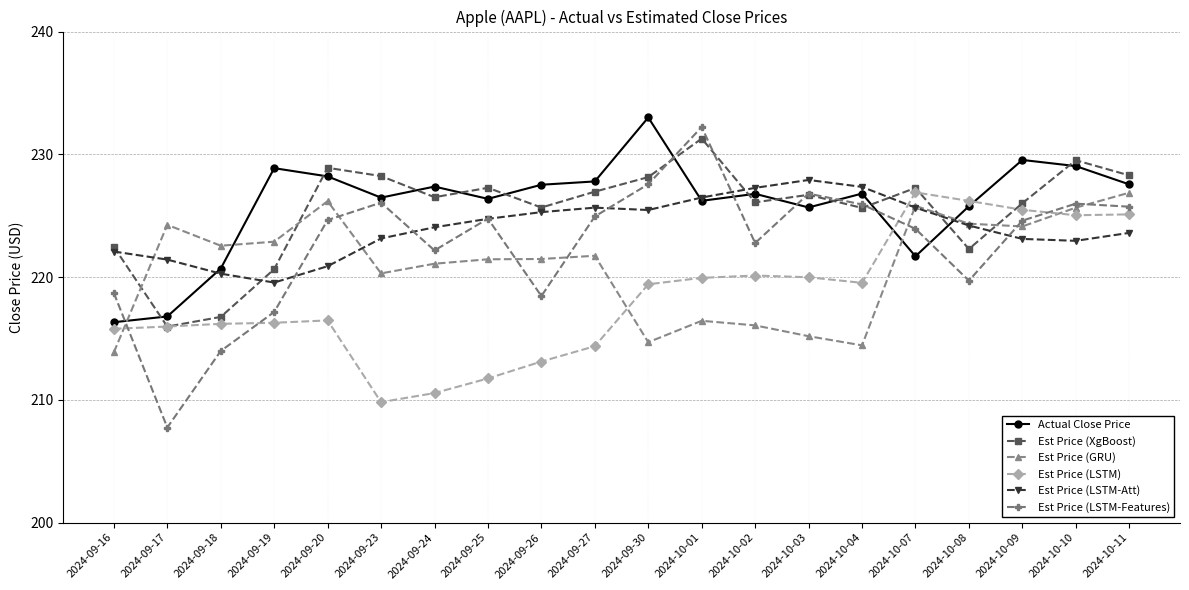

True or false: Actual Close Price has a value of 216.8 at 2024-09-17.

True